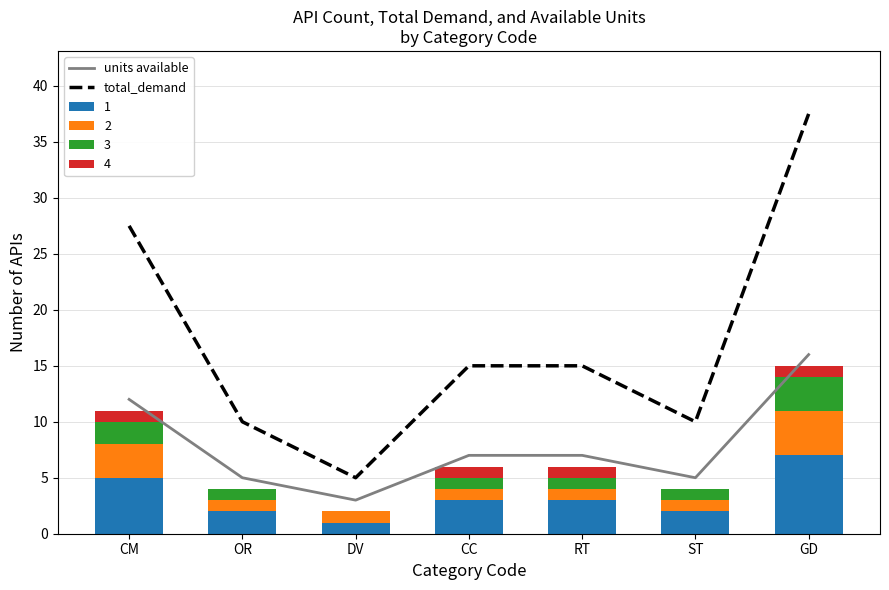

At which category is the sum across all series the highest?

GD